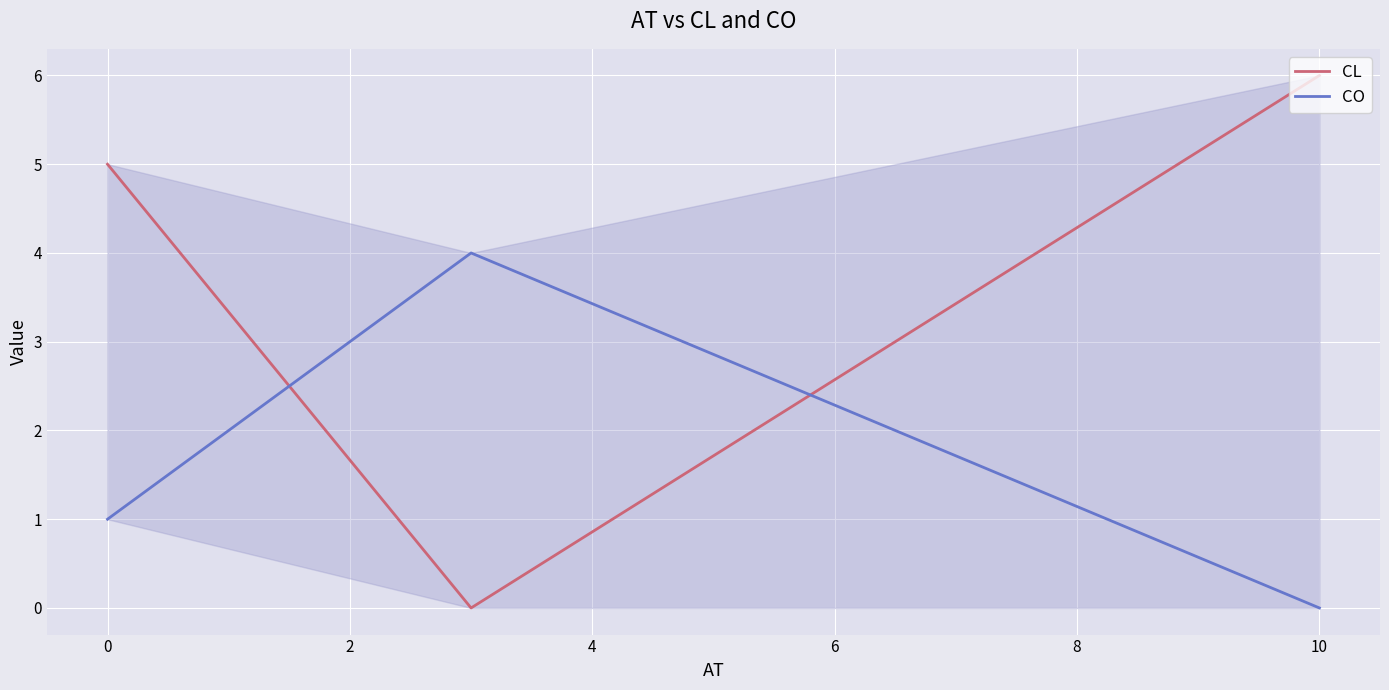

How many lines are shown in the chart?

2